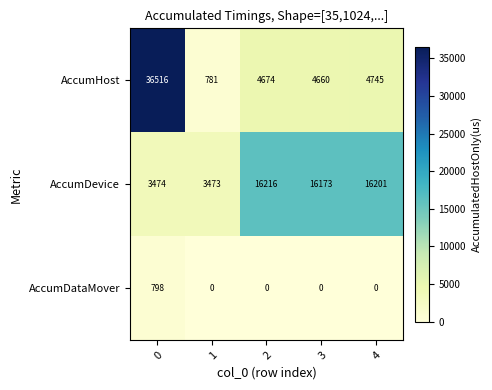

Rank the series at 4 from lowest to highest value.

AccumDataMover, AccumHost, AccumDevice